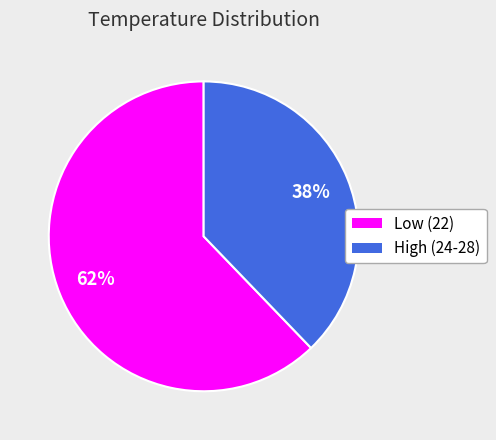

To the nearest percent, what is the difference between the largest and smallest slice percentages?

24%